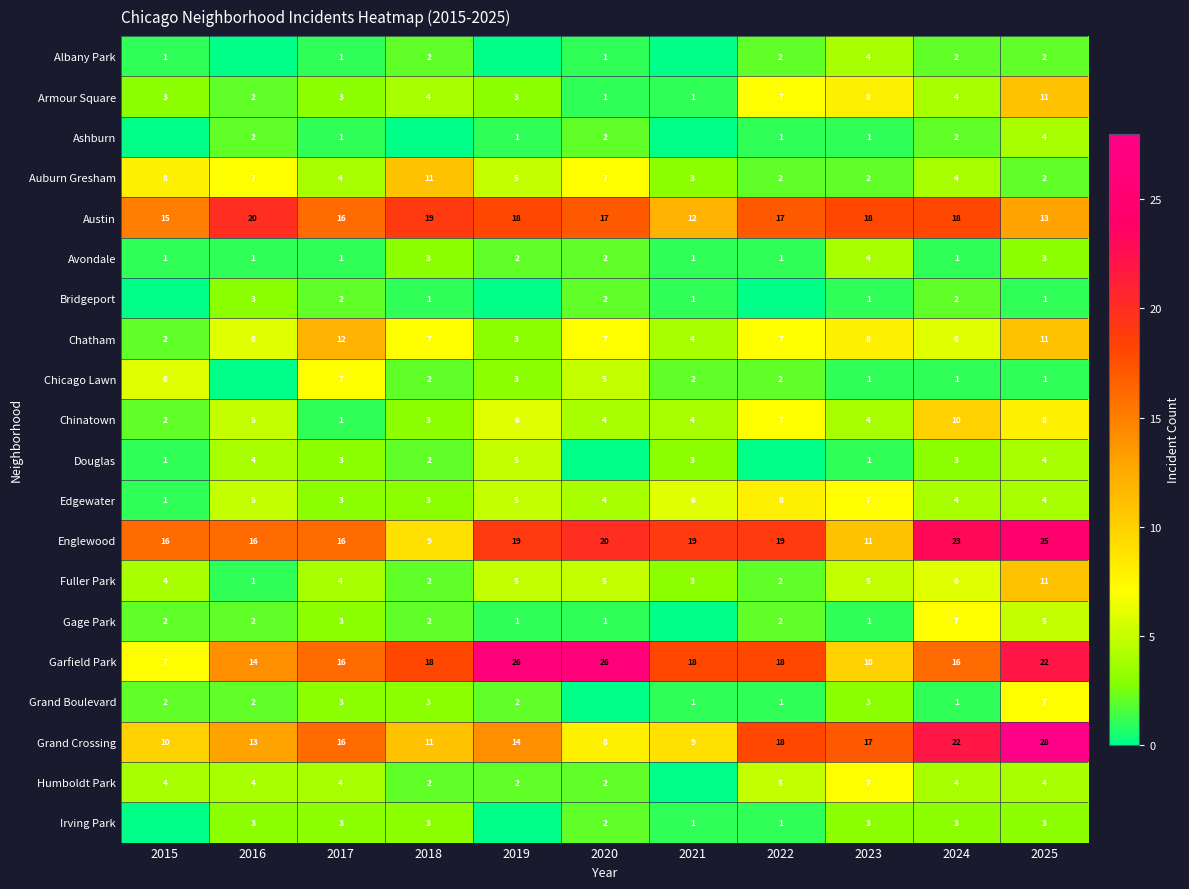

What is the spread (max minus min) of values at 2023?

17